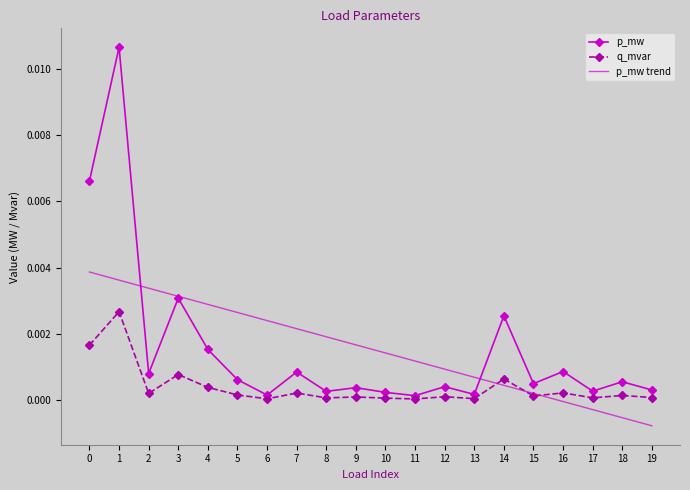

Where is the first local minimum for p_mw?

2